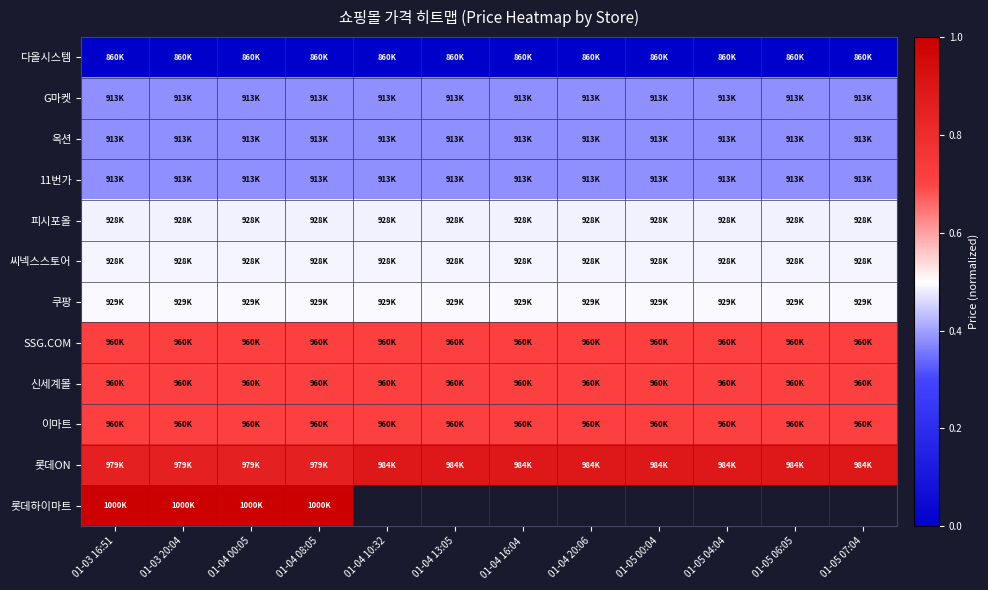

Rank the categories by G마켓 value from lowest to highest.

01-05 00:04, 01-05 04:04, 01-05 06:05, 01-05 07:04, 01-04 08:05, 01-04 10:32, 01-04 13:05, 01-04 16:04, 01-04 20:06, 01-03 16:51, 01-03 20:04, 01-04 00:05